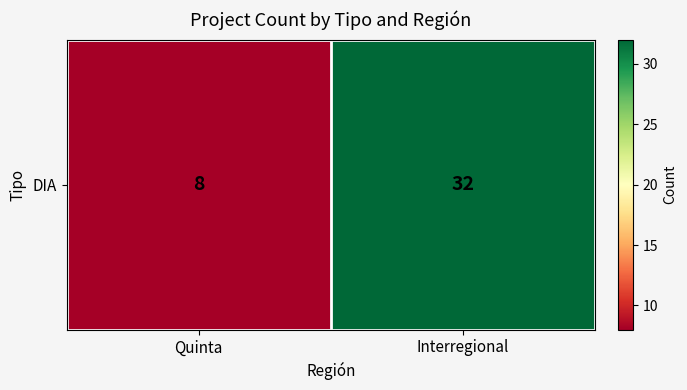

What is the average value?

20